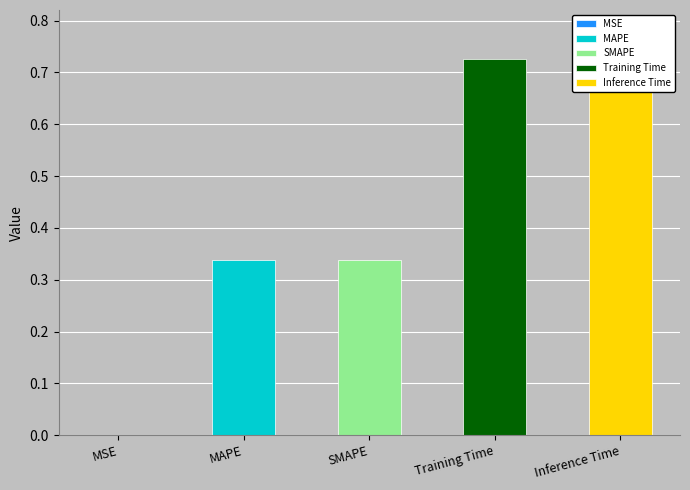

Reading right to left, transcribe all the data shown in this chart.

0.8	0.7	0.3	0.3	0.0